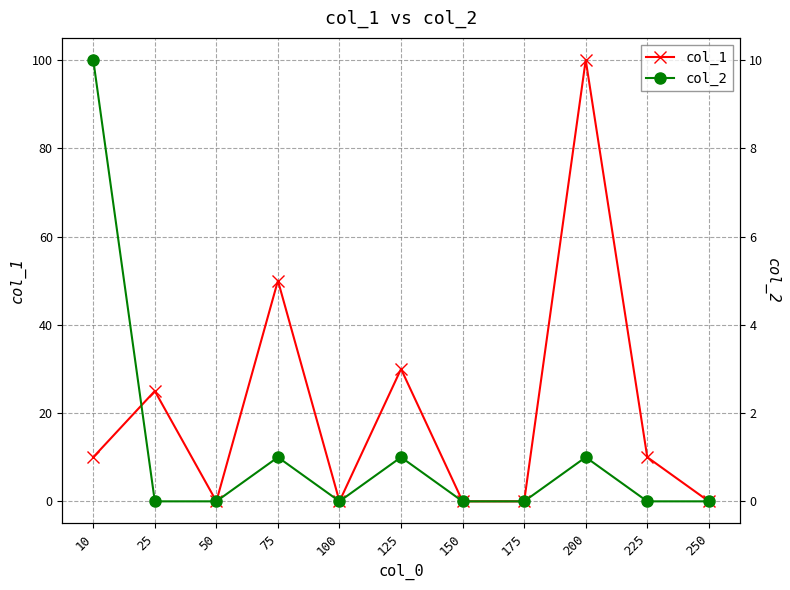

What is the sum of the col_1 values at 125 and 10?

40